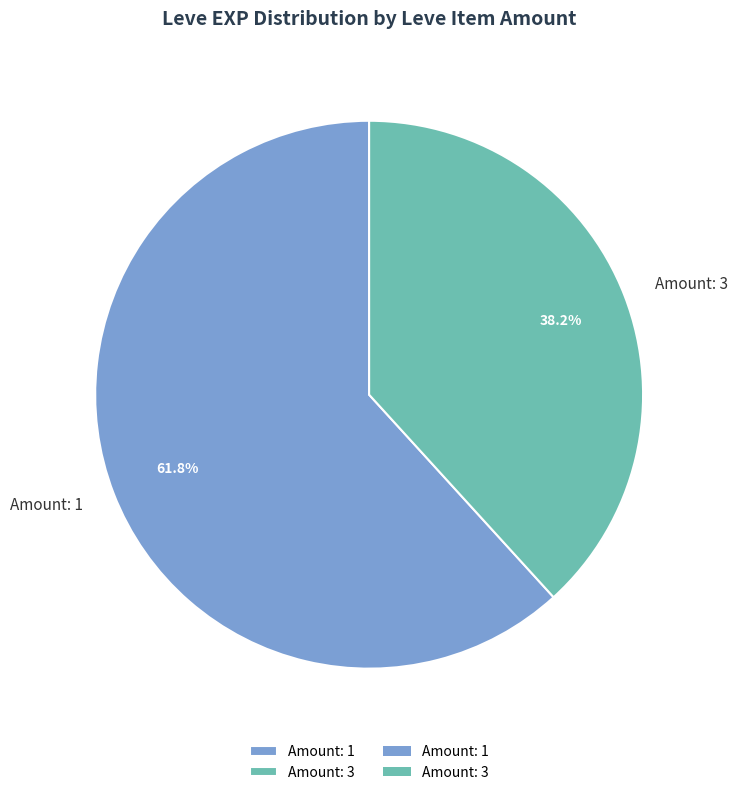

What is the ratio of the value at Amount: 3 to the value at Amount: 1?

0.6